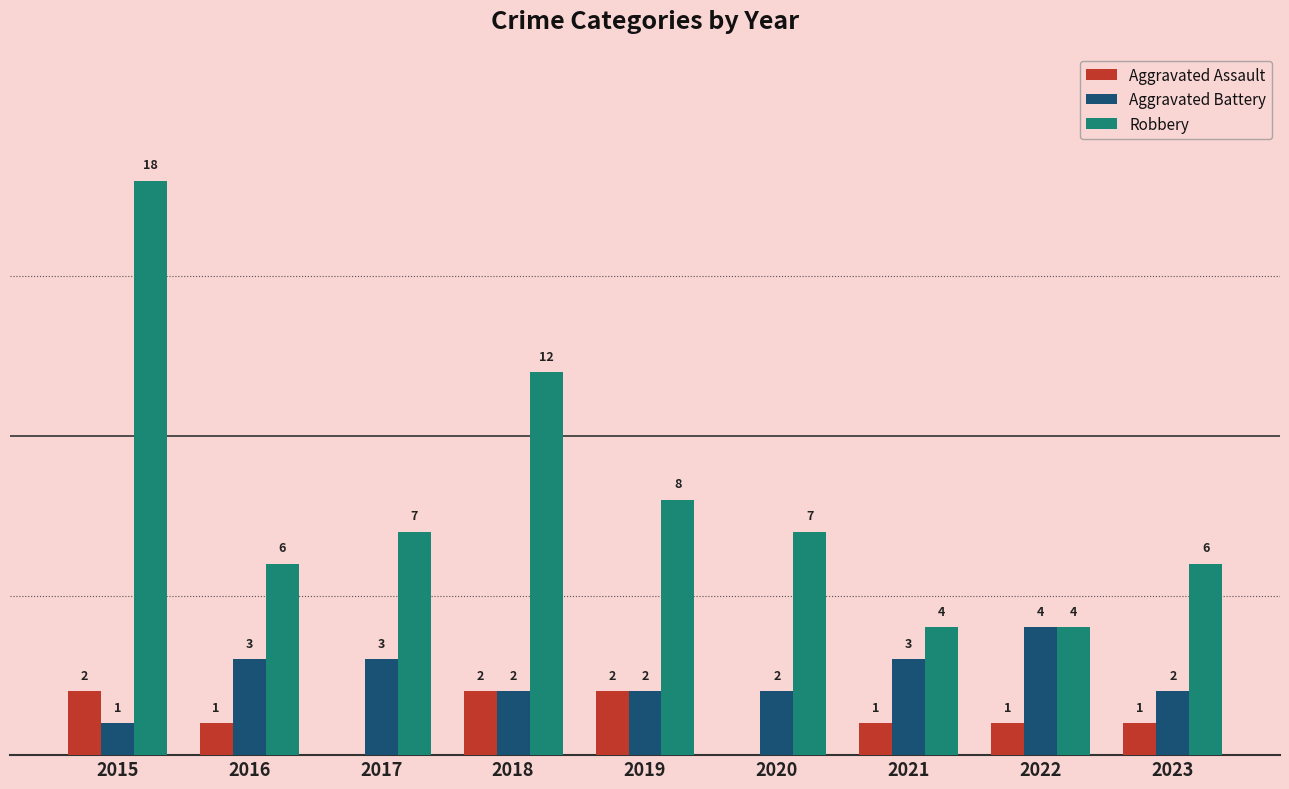

Which series has the largest total across all categories?

Robbery